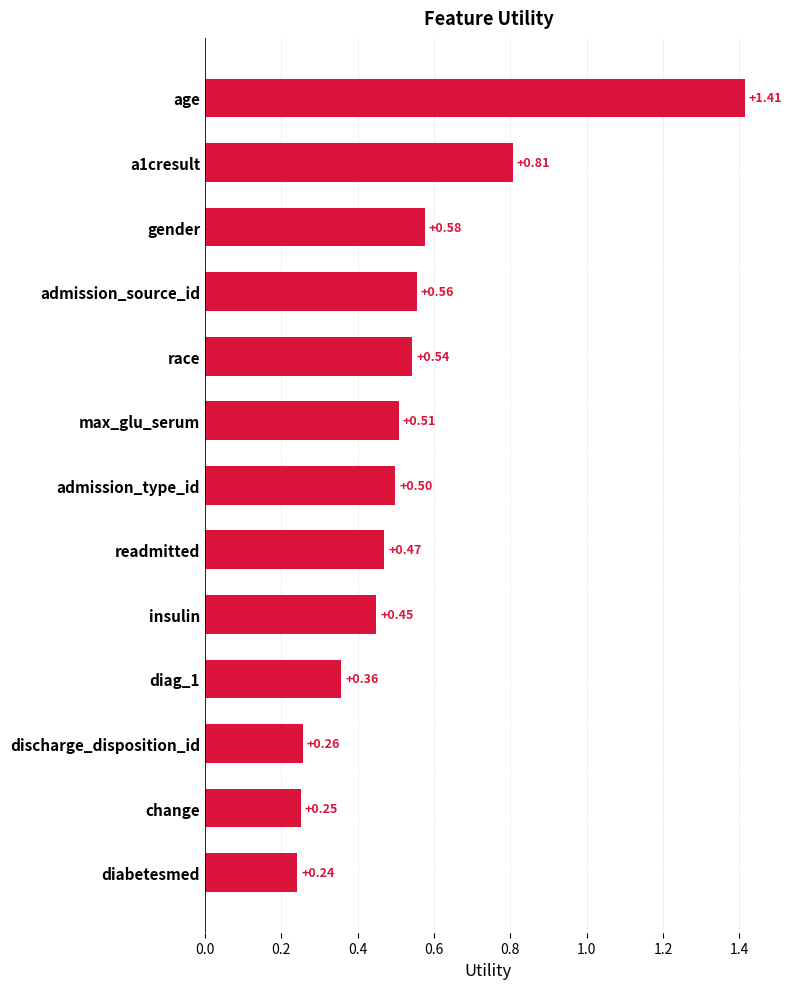

Does the chart contain any negative values?

No